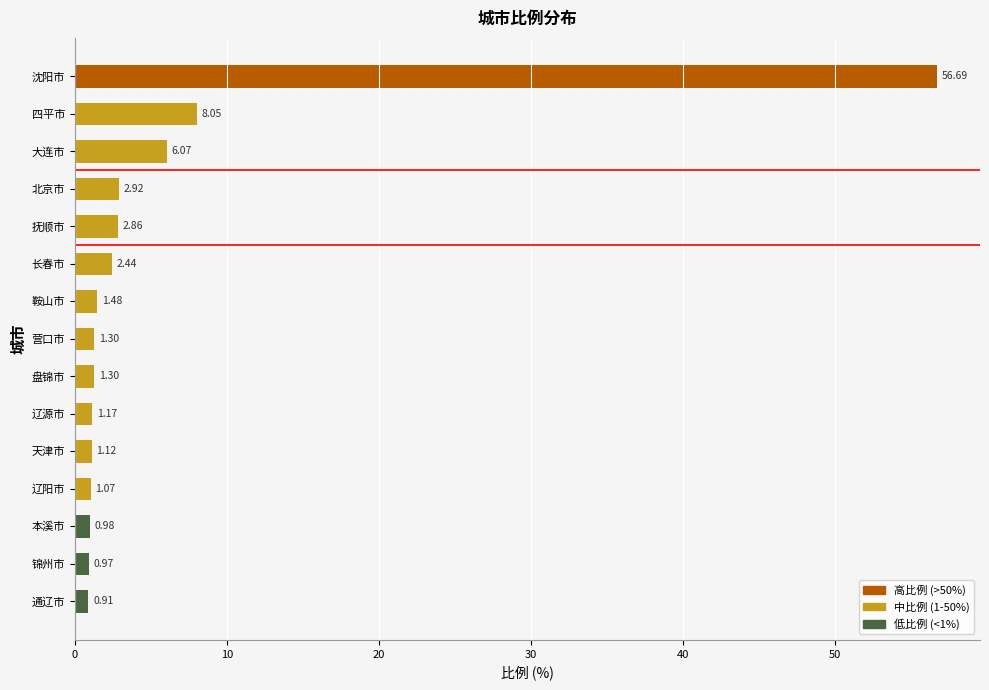

Where is the data nearest to the value 28?

四平市